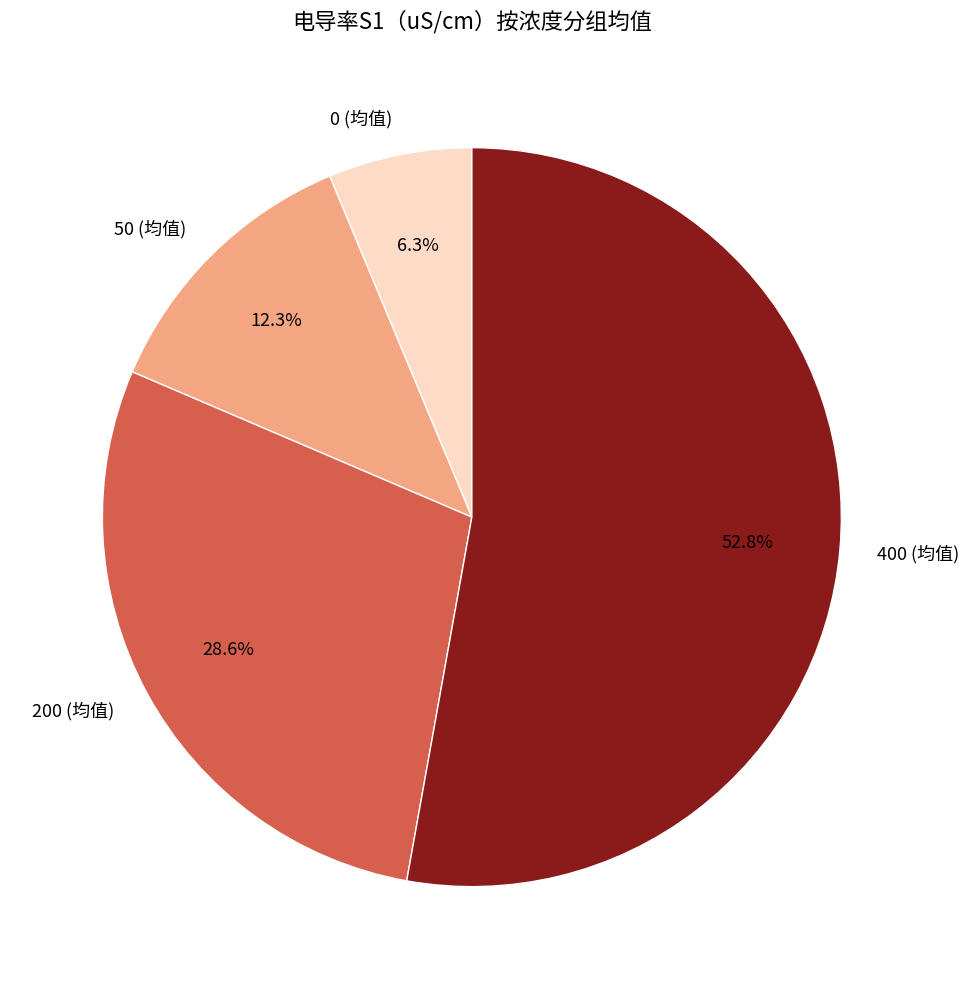

True or false: 0 (均值) accounts for 1% of the total.

False